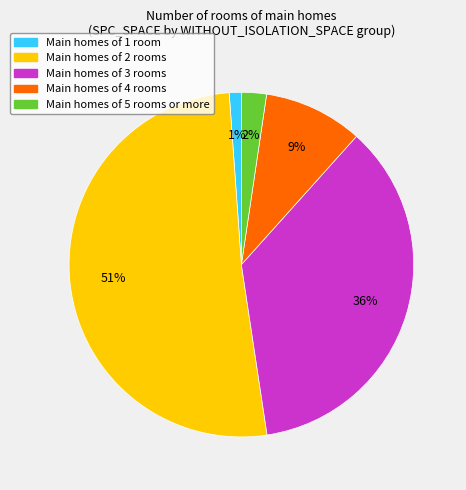

To the nearest percent, what is the average slice percentage?

20%